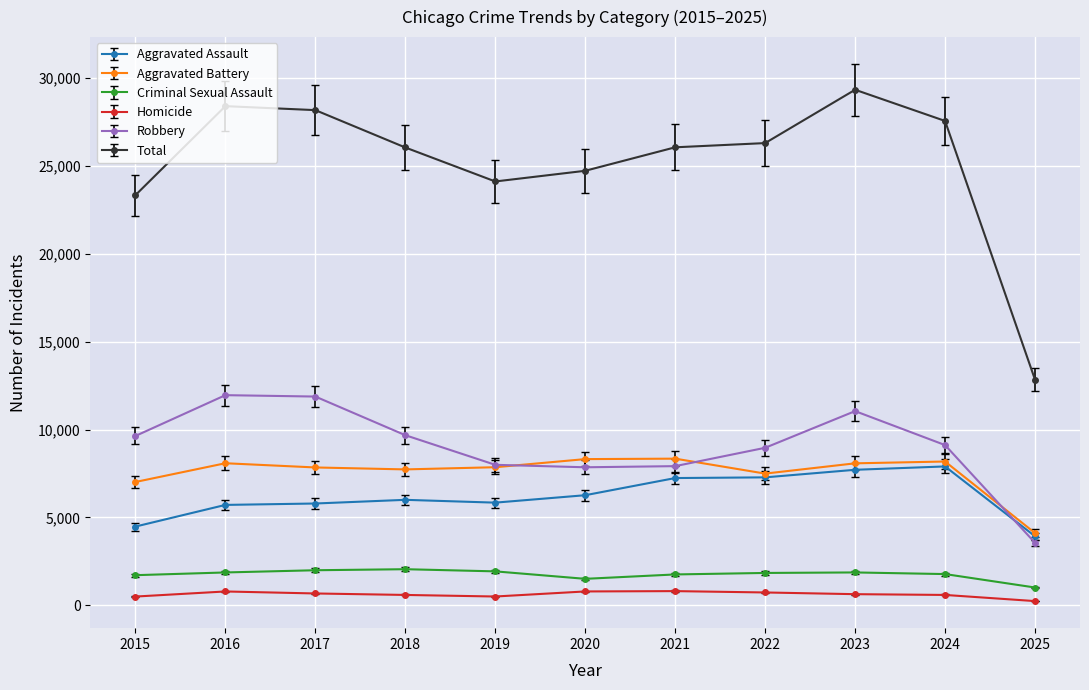

Between 2019 and 2021, which series saw the biggest shift?

Total